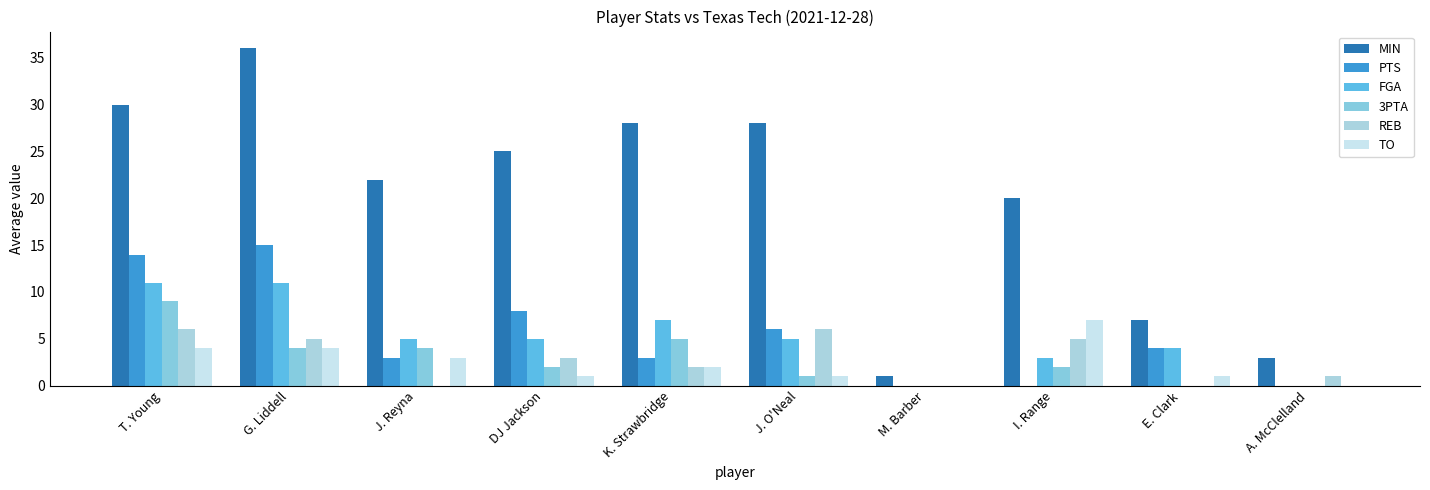

How many groups of bars are there?

10